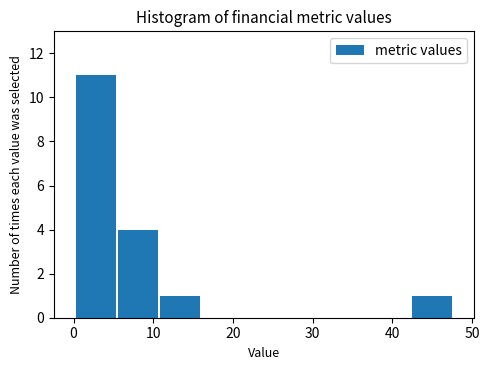

Over which range of the x-axis is the bar tallest?

0 to 5